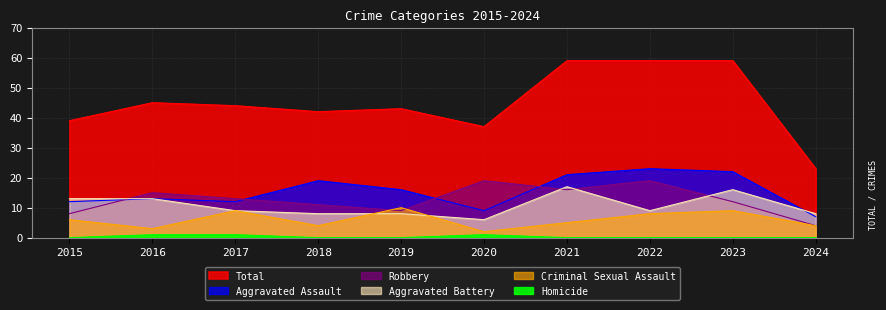

How many lines are shown in the chart?

6